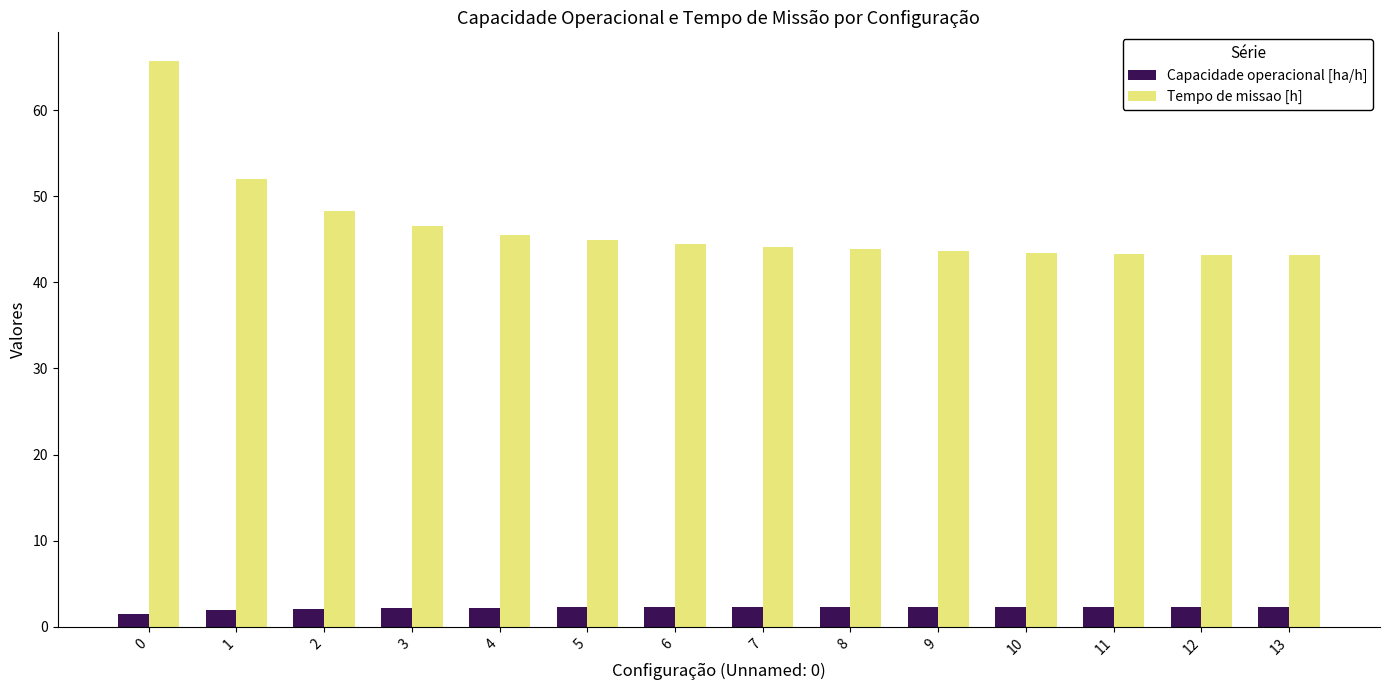

Rank the series by their maximum value, from lowest to highest.

Capacidade operacional [ha/h], Tempo de missao [h]